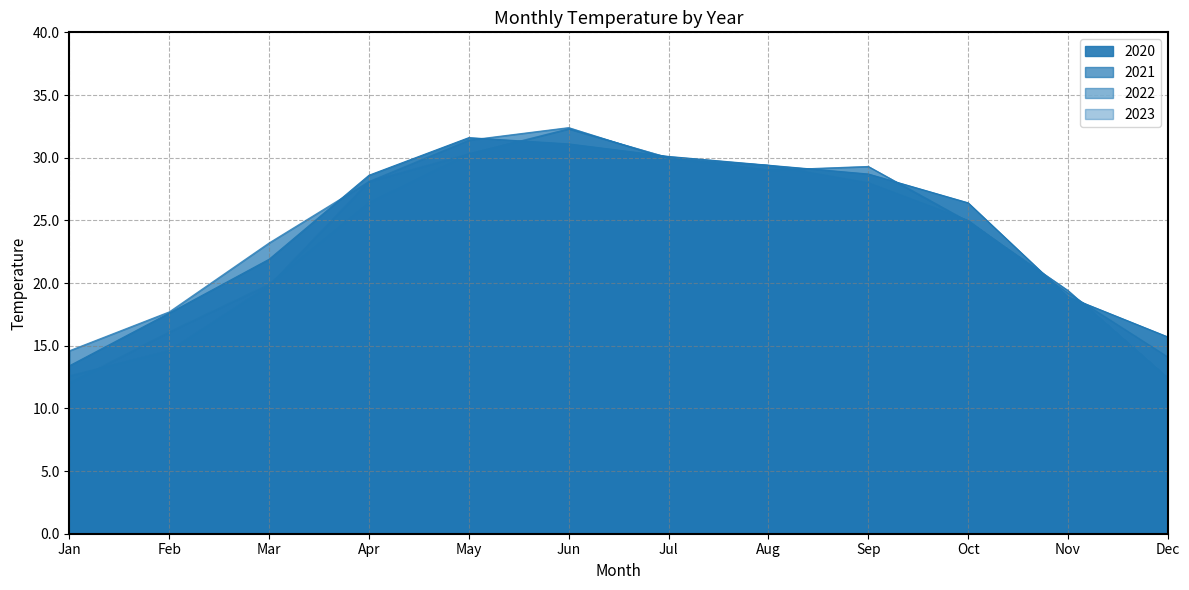

At Nov, list the series in order from smallest to largest.

2020, 2021, 2022, 2023